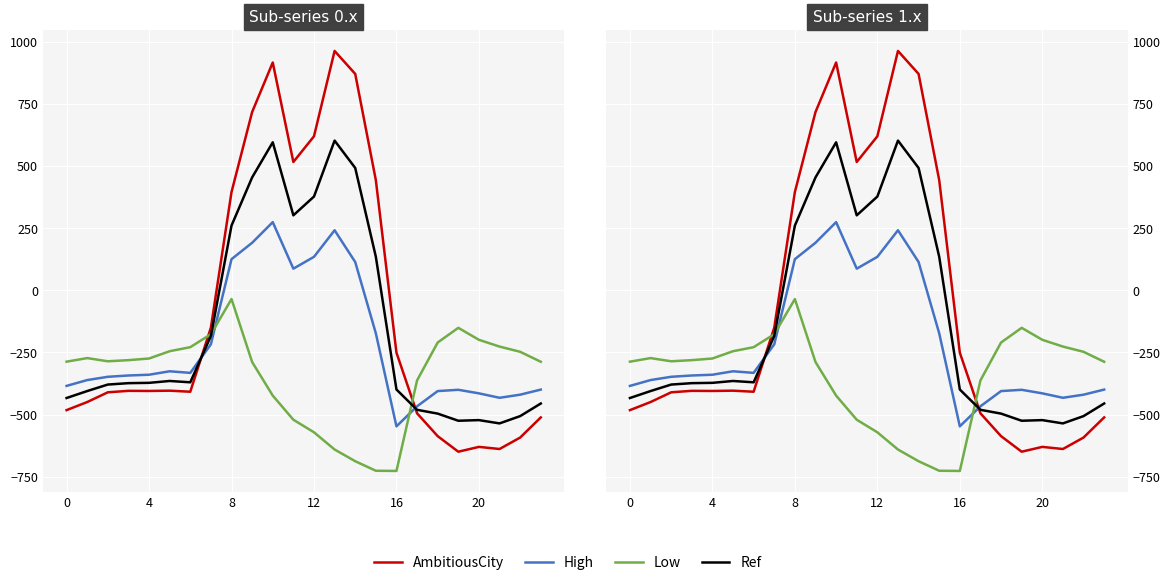

At which category does the chart reach its minimum across all series?

16